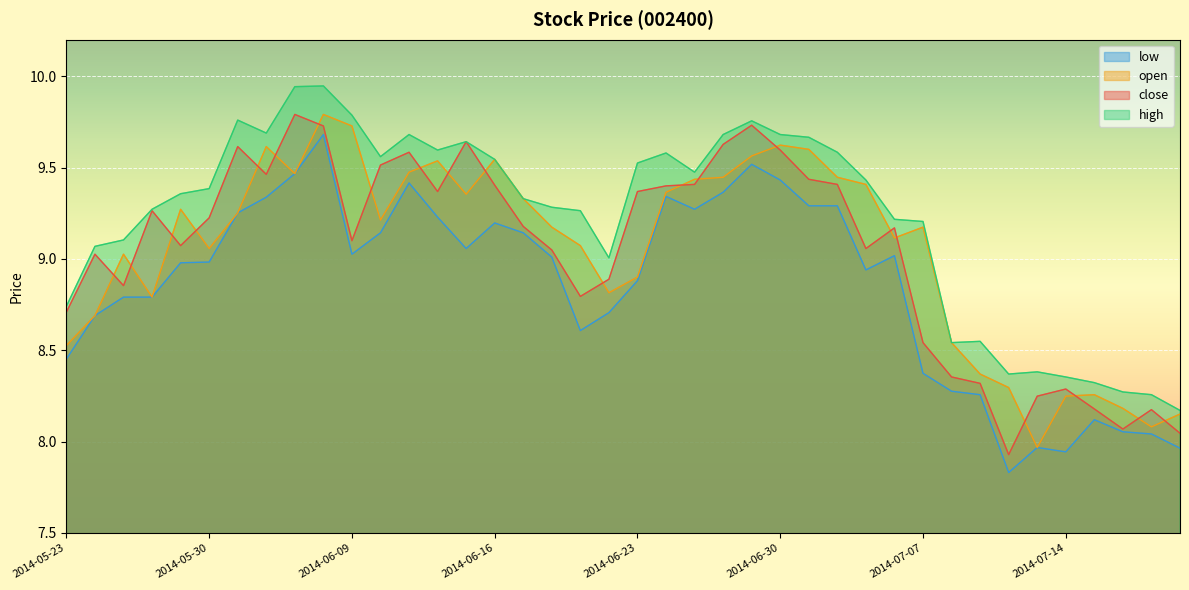

Reading right to left, list all the values displayed in this chart.

close: 8.0	8.2	8.1	8.2	8.3	8.2	7.9	8.3	8.4	8.5	9.2	9.1	9.4	9.4	9.6	9.7	9.6	9.4	9.4	9.4	8.9	8.8	9.0	9.2	9.4	9.6	9.4	9.6	9.5	9.1	9.7	9.8	9.5	9.6	9.2	9.1	9.3	8.9	9.0	8.7
open: 8.2	8.1	8.2	8.3	8.2	8.0	8.3	8.4	8.5	9.2	9.1	9.4	9.4	9.6	9.6	9.6	9.4	9.4	9.4	8.9	8.8	9.1	9.2	9.3	9.5	9.4	9.5	9.5	9.2	9.7	9.8	9.5	9.6	9.3	9.1	9.3	8.8	9.0	8.7	8.5
high: 8.2	8.3	8.3	8.3	8.4	8.4	8.4	8.5	8.5	9.2	9.2	9.4	9.6	9.7	9.7	9.8	9.7	9.5	9.6	9.5	9.0	9.3	9.3	9.3	9.5	9.6	9.6	9.7	9.6	9.8	9.9	9.9	9.7	9.8	9.4	9.4	9.3	9.1	9.1	8.7
low: 8.0	8.0	8.1	8.1	7.9	8.0	7.8	8.3	8.3	8.4	9.0	8.9	9.3	9.3	9.4	9.5	9.4	9.3	9.3	8.9	8.7	8.6	9.0	9.1	9.2	9.1	9.2	9.4	9.1	9.0	9.7	9.5	9.3	9.3	9.0	9.0	8.8	8.8	8.7	8.5